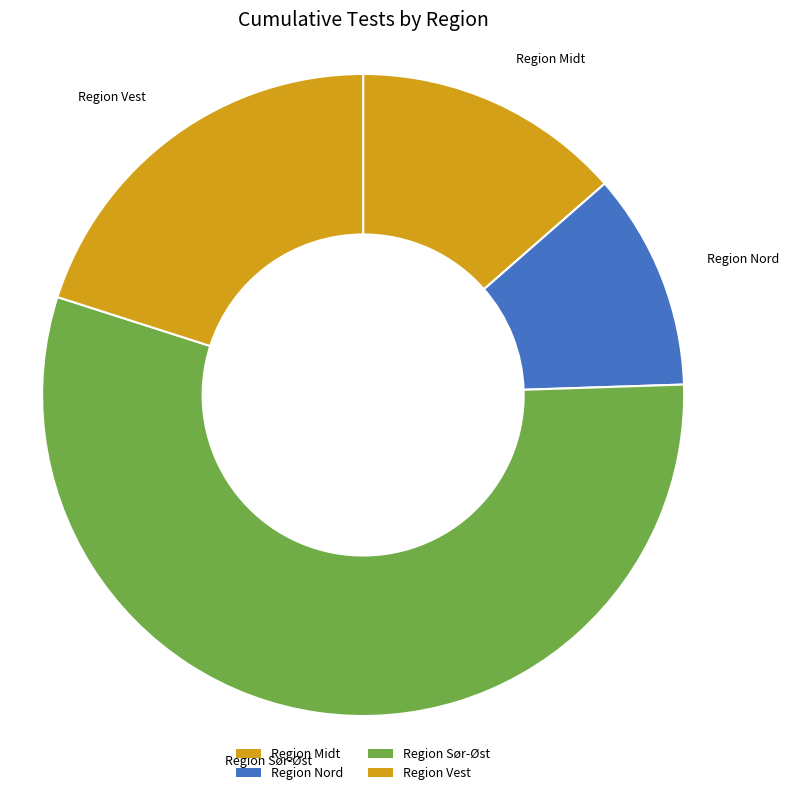

Does any single category account for the majority?

Yes